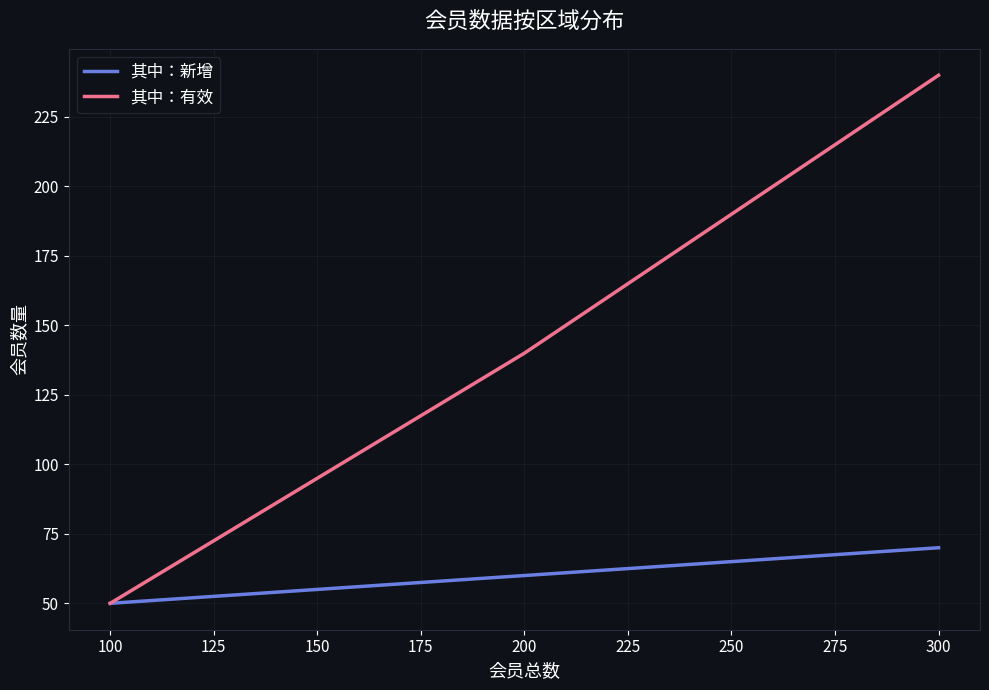

At which label does 其中：新增 reach its minimum?

100